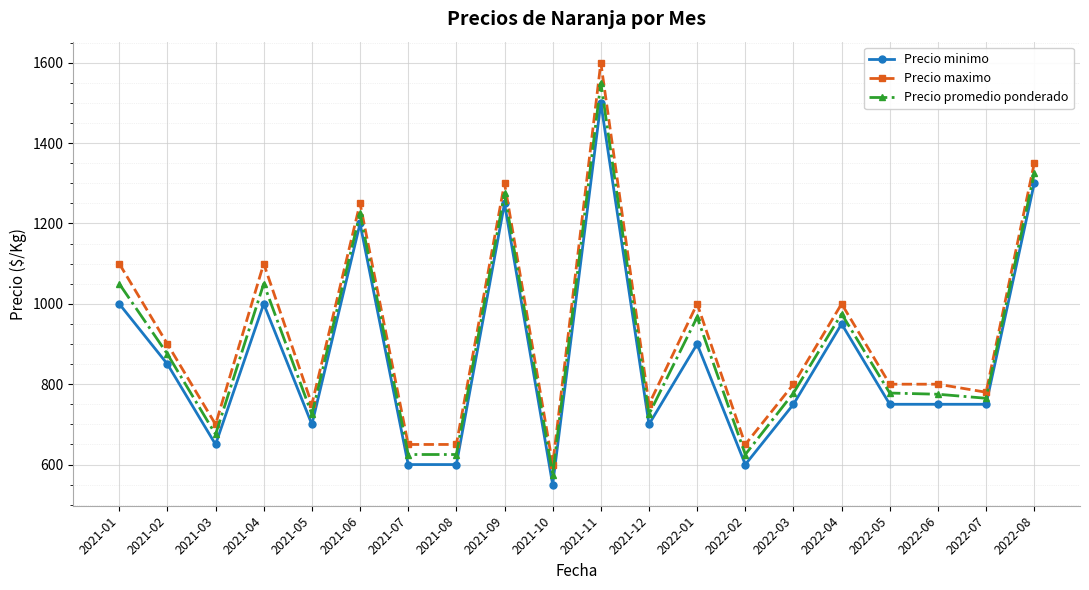

Does the chart display data point markers on the line(s)?

Yes